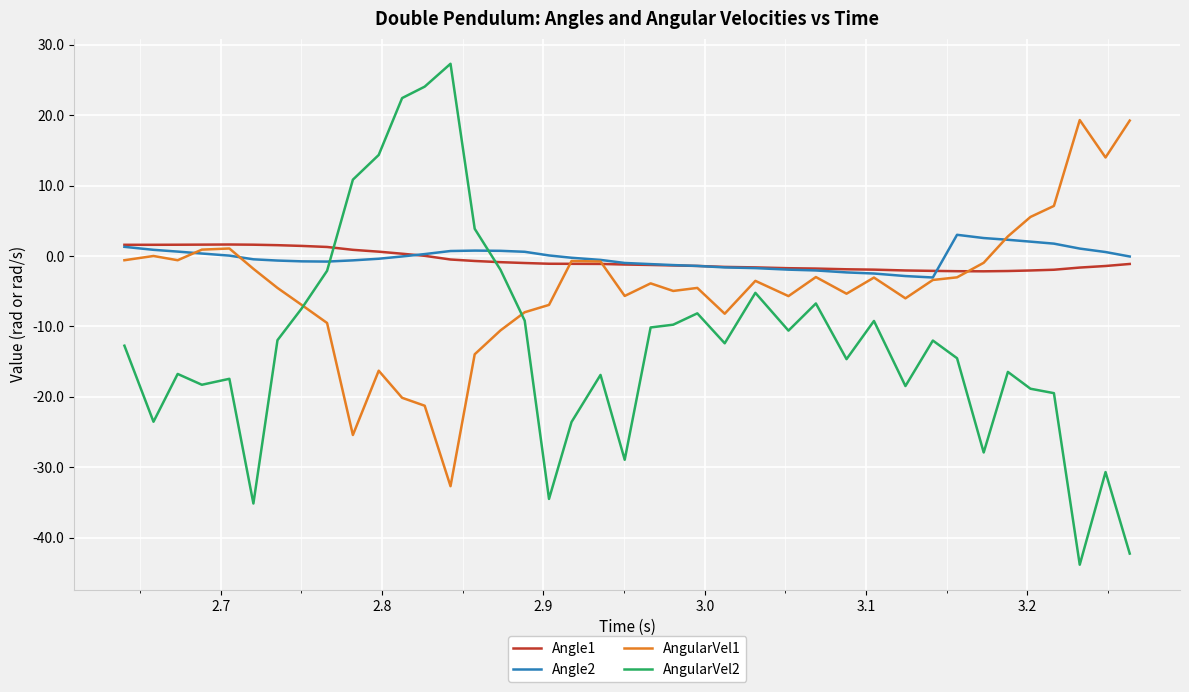

After their last crossing, which series has the higher values: Angle2 or AngularVel2?

Angle2